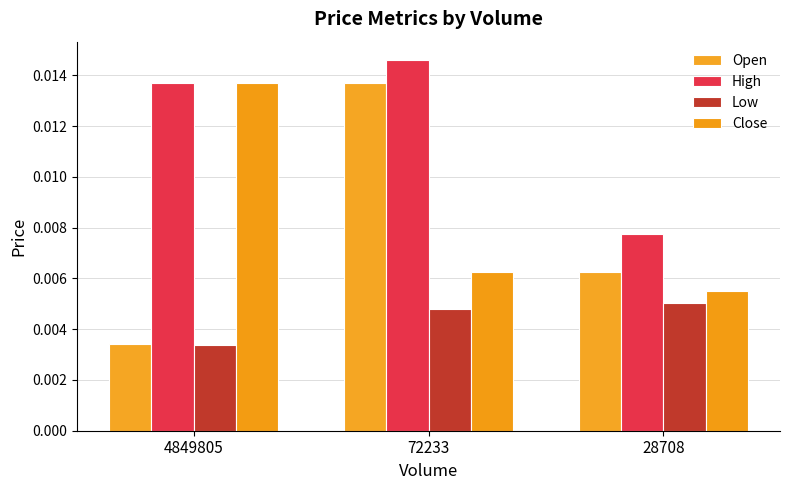

Are the bars grouped side by side (vs. stacked)?

Yes